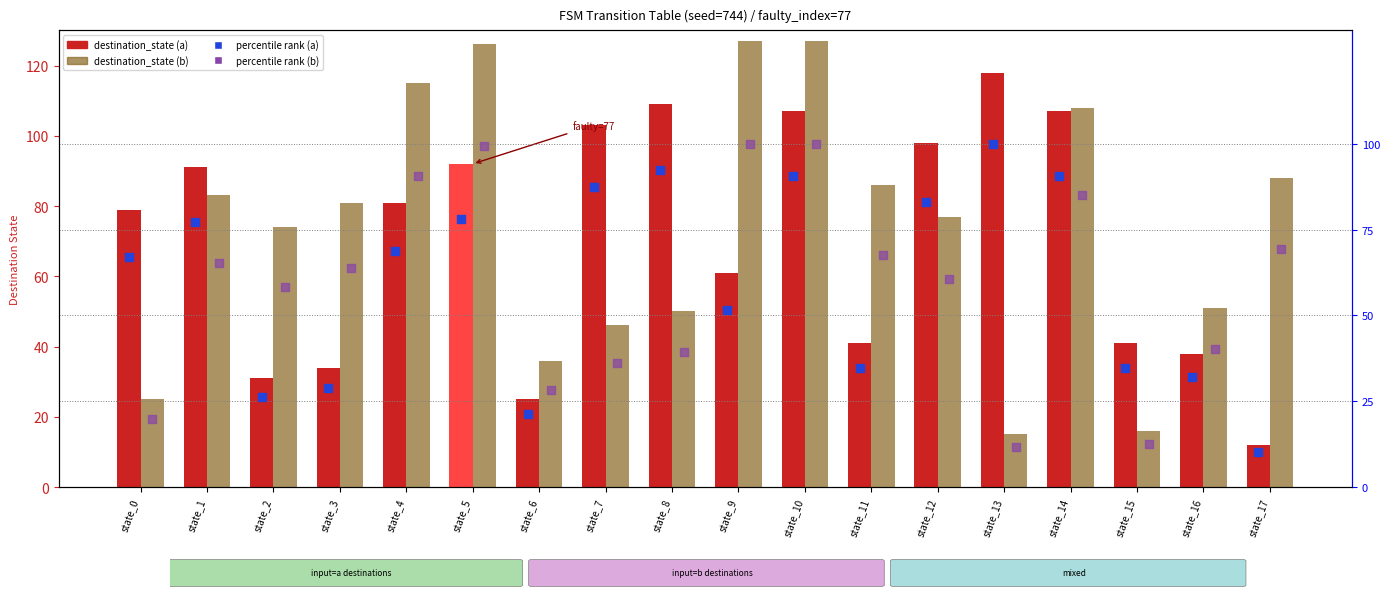

What are all the series names shown in the legend?

destination_state (a), destination_state (b), percentile rank (a), percentile rank (b)